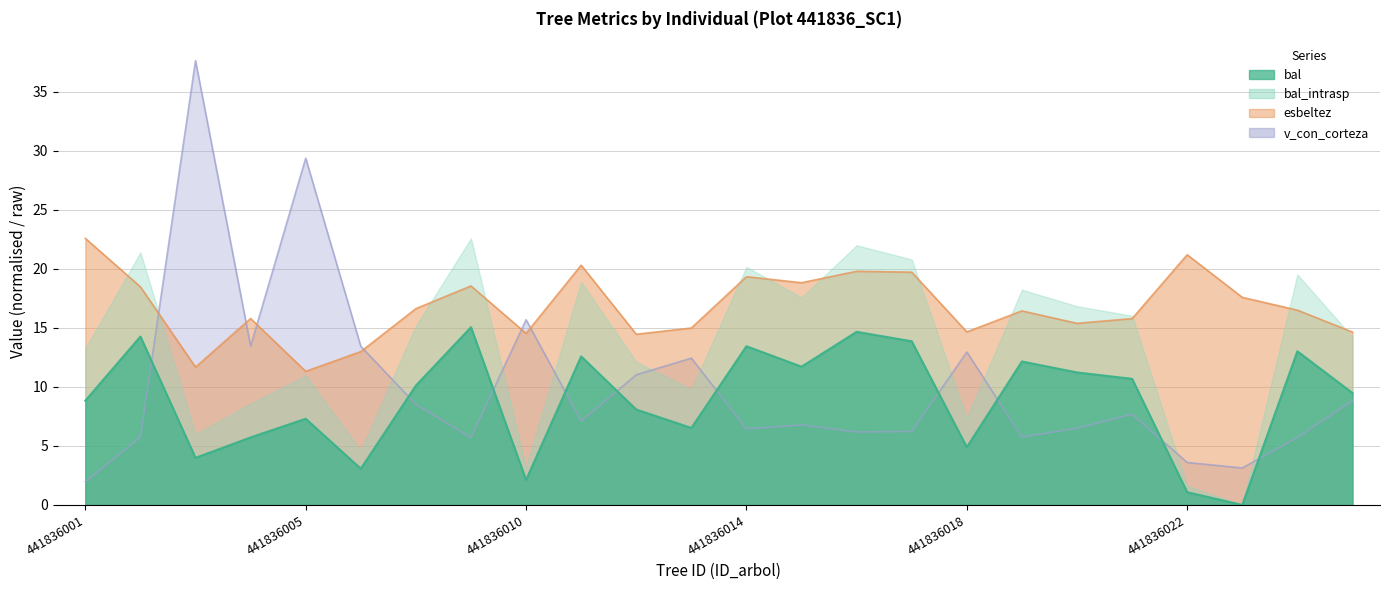

Where is the first local maximum for v_con_corteza?

441836003